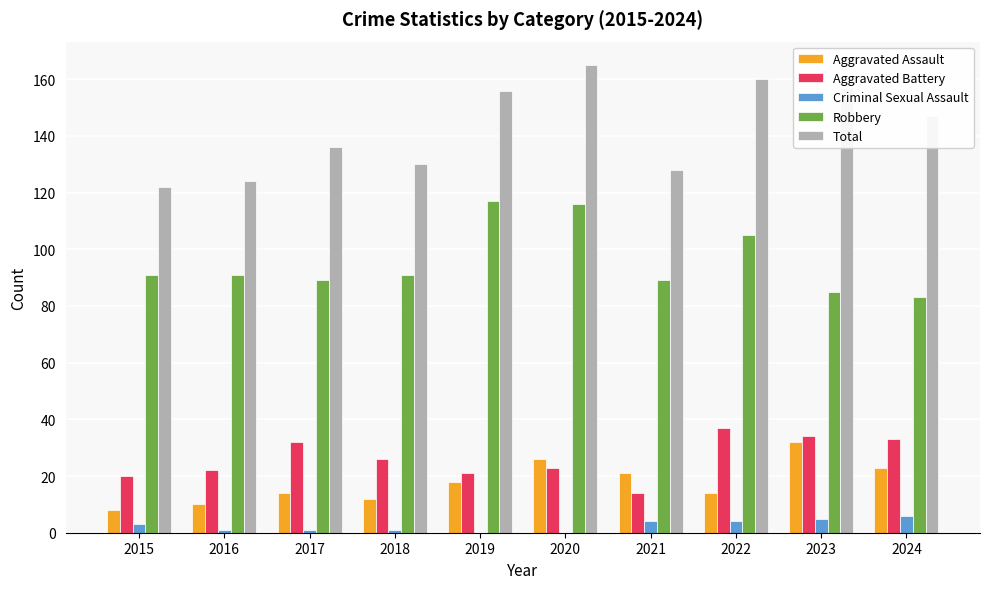

Reading left to right, what are all the values shown in this chart?

Aggravated Assault: 2015=8	2016=10	2017=14	2018=12	2019=18	2020=26	2021=21	2022=14	2023=32	2024=23
Aggravated Battery: 2015=20	2016=22	2017=32	2018=26	2019=21	2020=23	2021=14	2022=37	2023=34	2024=33
Criminal Sexual Assault: 2015=3	2016=1	2017=1	2018=1	2019=0	2020=0	2021=4	2022=4	2023=5	2024=6
Robbery: 2015=91	2016=91	2017=89	2018=91	2019=117	2020=116	2021=89	2022=105	2023=85	2024=83
Total: 2015=122	2016=124	2017=136	2018=130	2019=156	2020=165	2021=128	2022=160	2023=157	2024=147